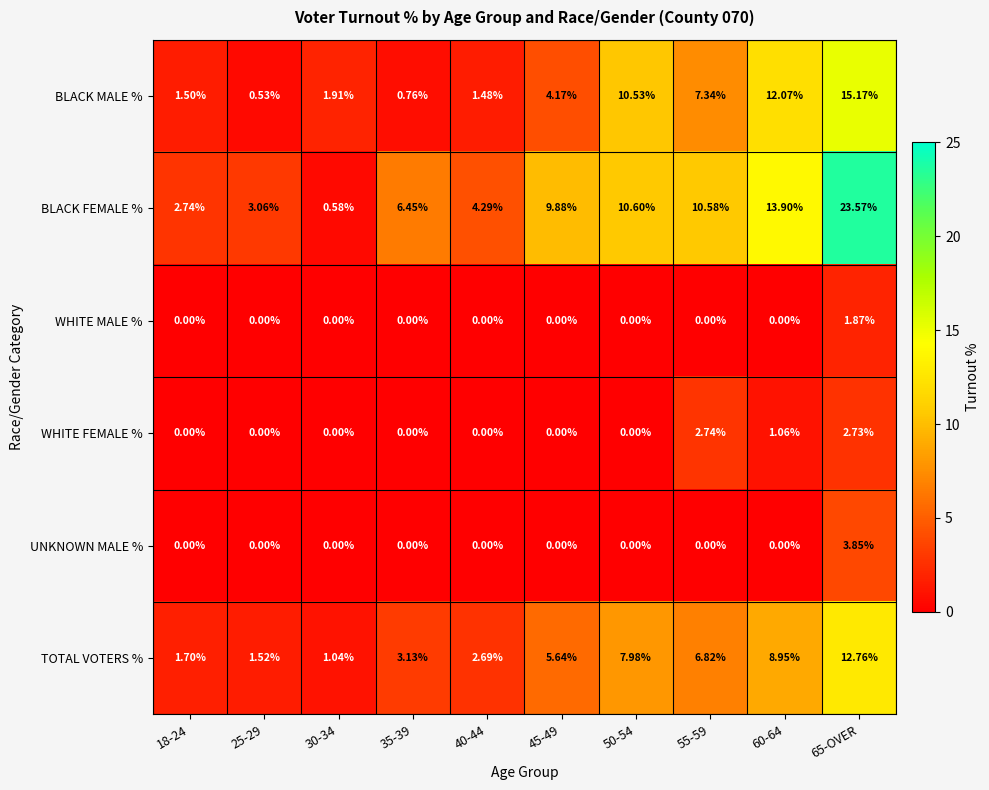

Which series has the largest range (max minus min)?

BLACK FEMALE %